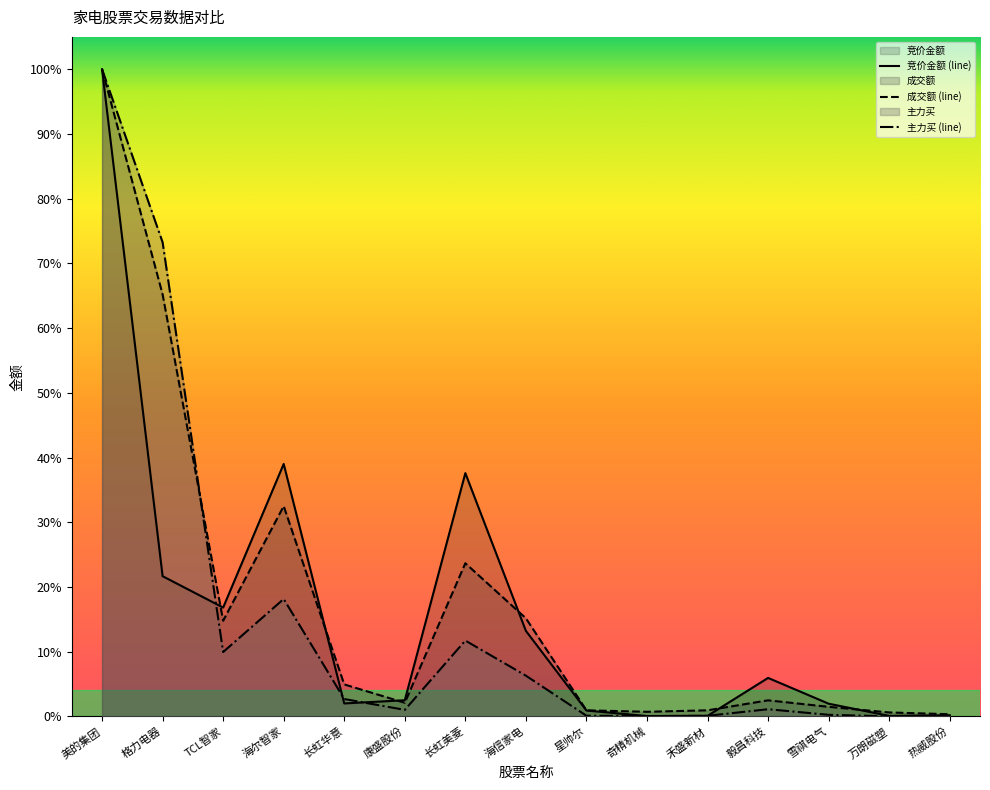

Rank the series by their maximum value, from highest to lowest.

竞价金额, 成交额, 主力买